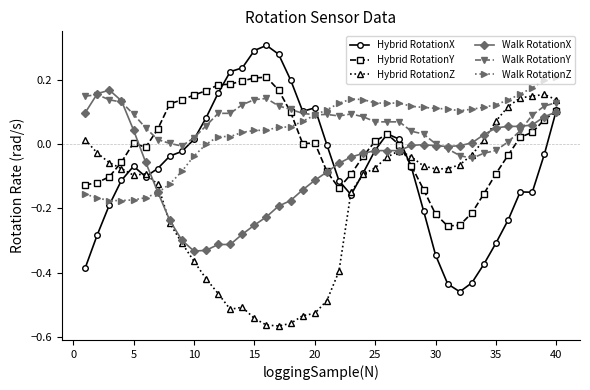

Which series has the largest range (max minus min)?

Hybrid RotationX